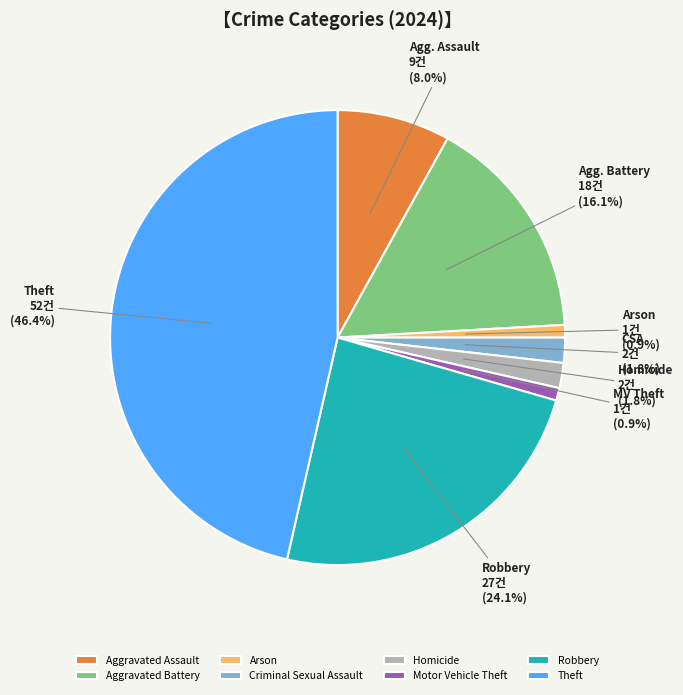

To the nearest percent, what percentage of the pie is Motor Vehicle Theft?

1%